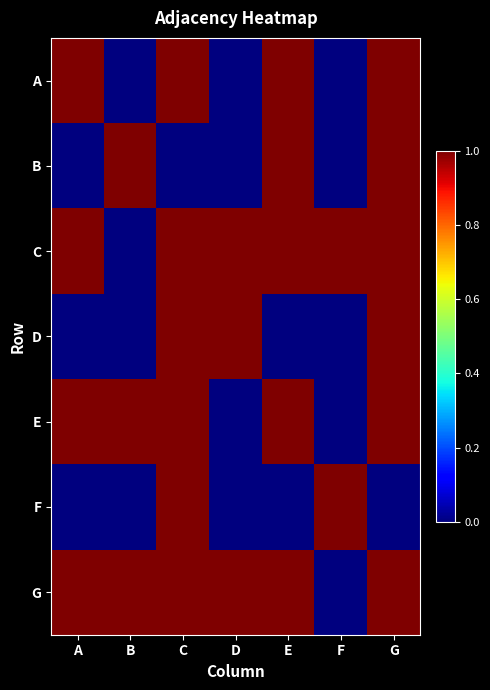

At B, list the series in order from largest to smallest.

B, E, G, A, C, D, F